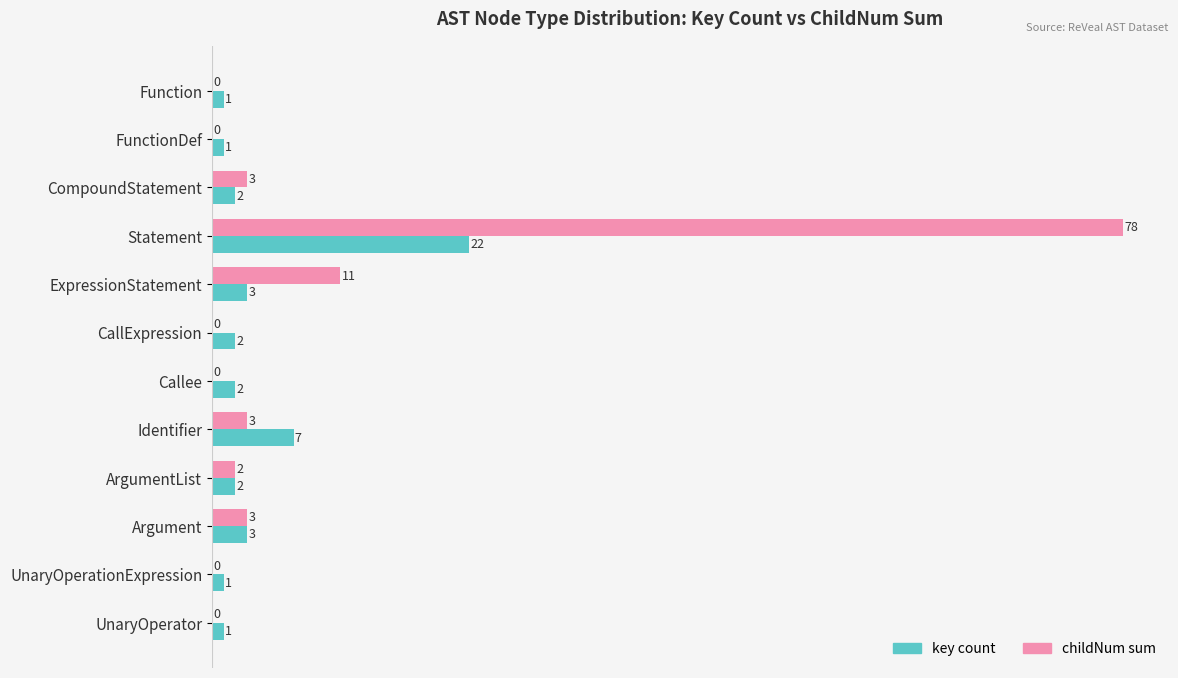

What is the sum of the key count values at Function and Argument?

4